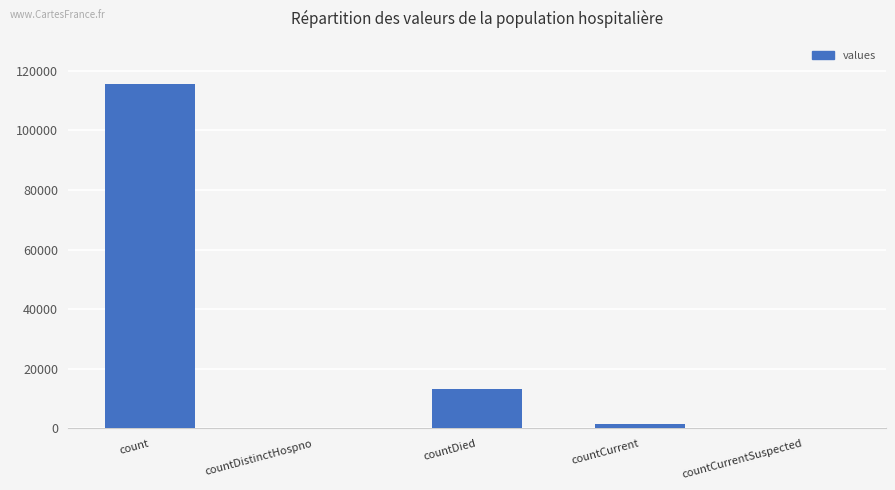

Count the number of data series in this chart.

1